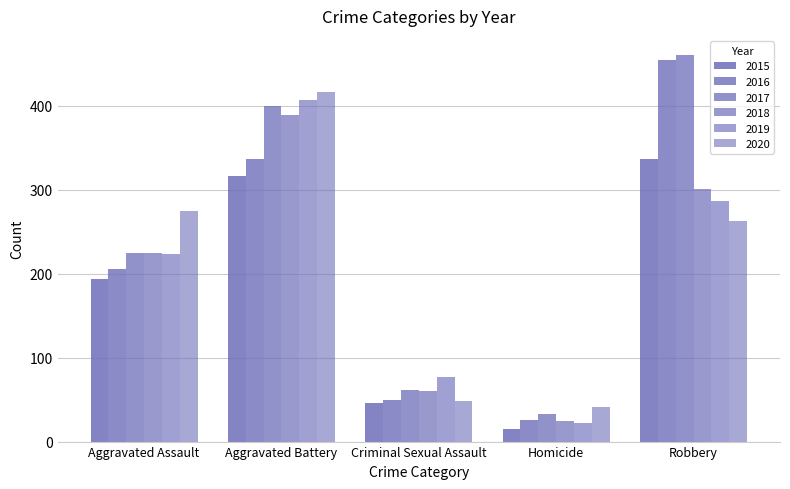

List the series in order of their peak value, lowest first.

2015, 2018, 2019, 2020, 2016, 2017